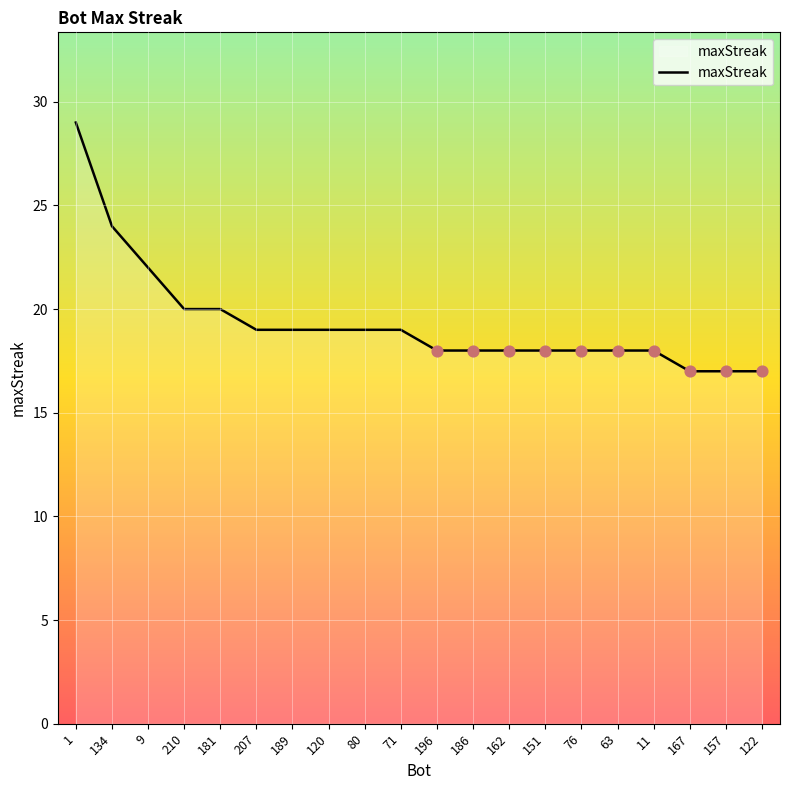

What is the change in value from 1 to 134?

-5